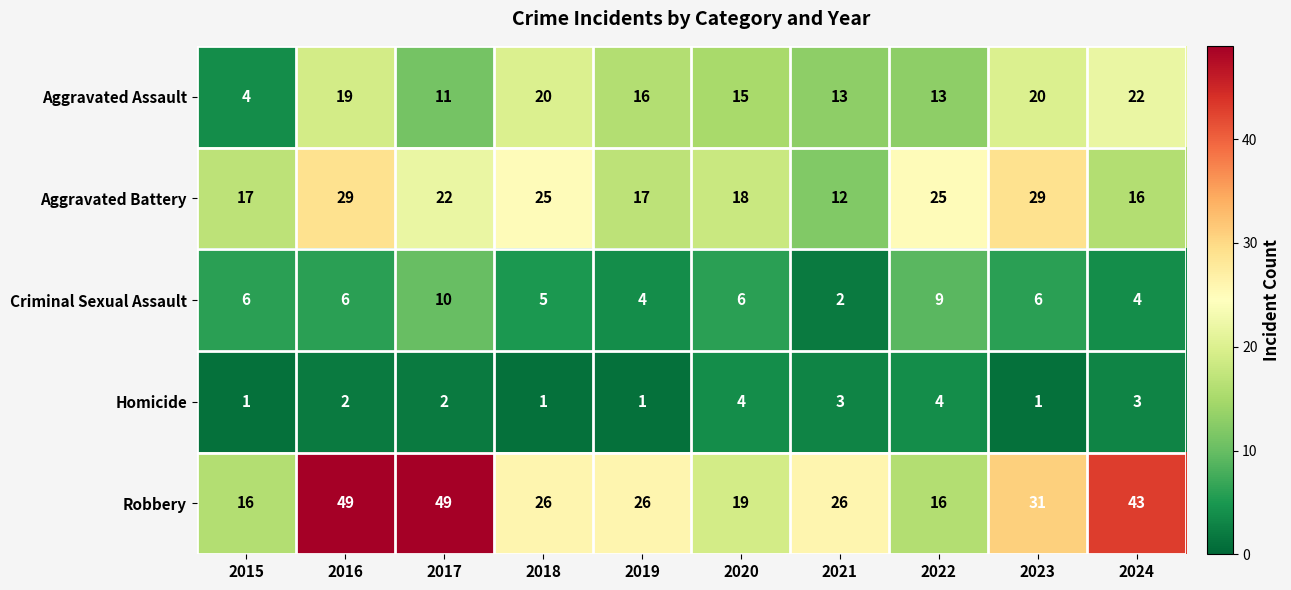

Which series has the largest total across all categories?

Robbery